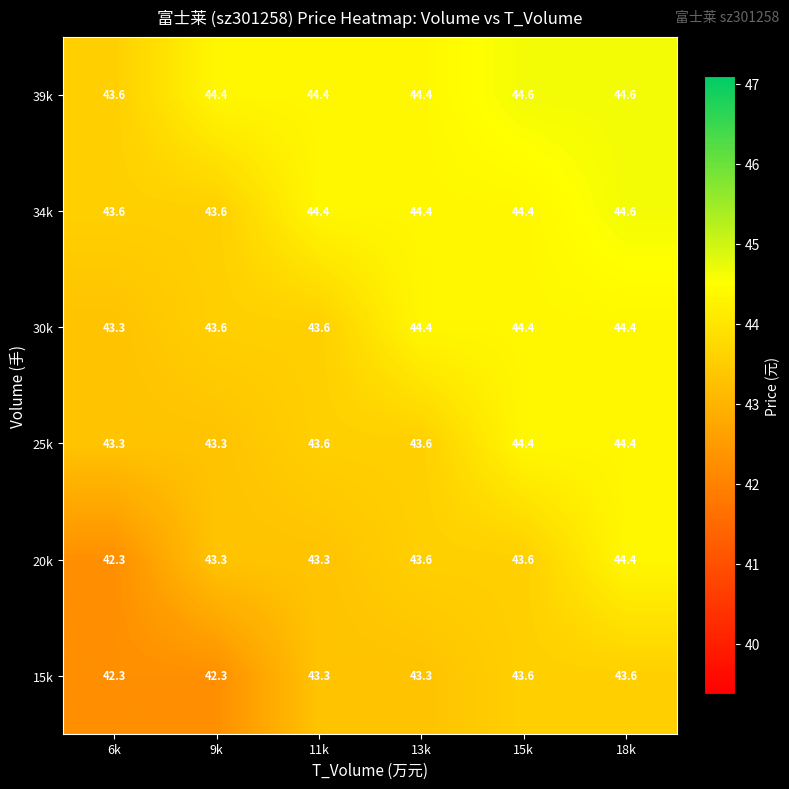

Which series has the largest total across all categories?

39k